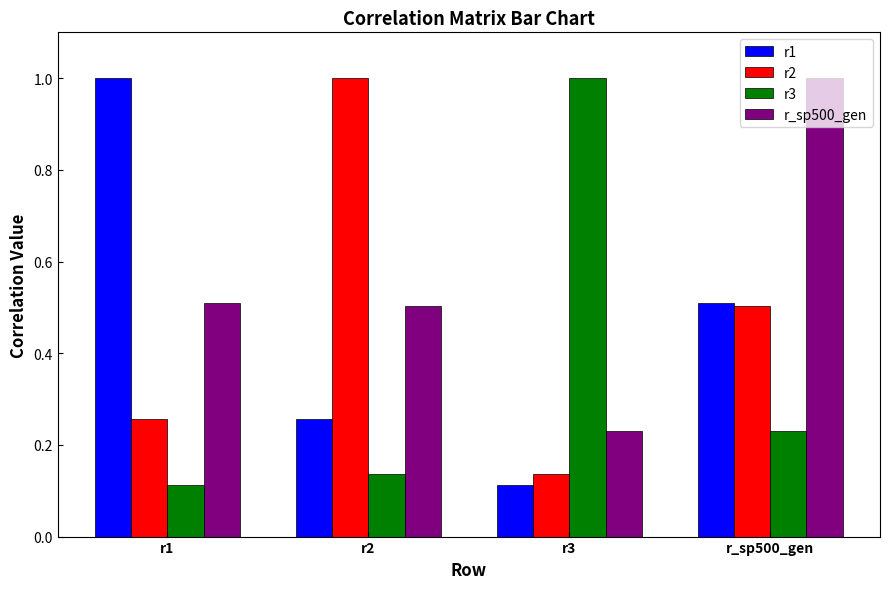

Which category has the highest value in the r1 series?

r1